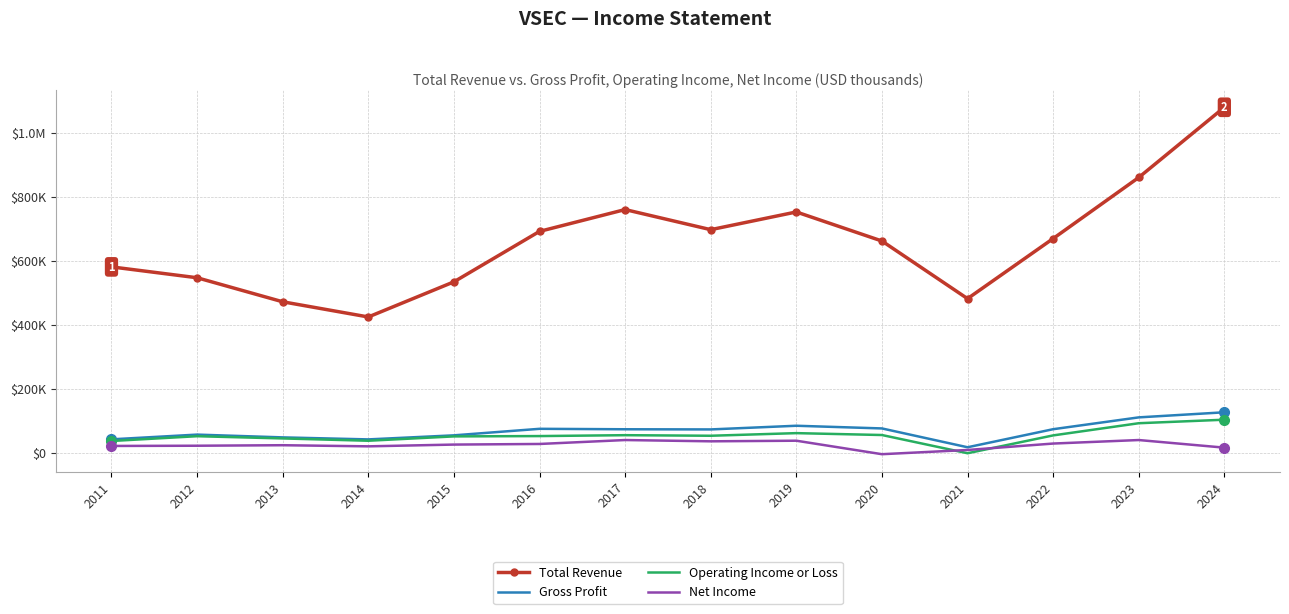

What are all the series names shown in the legend?

Total Revenue, Gross Profit, Operating Income or Loss, Net Income